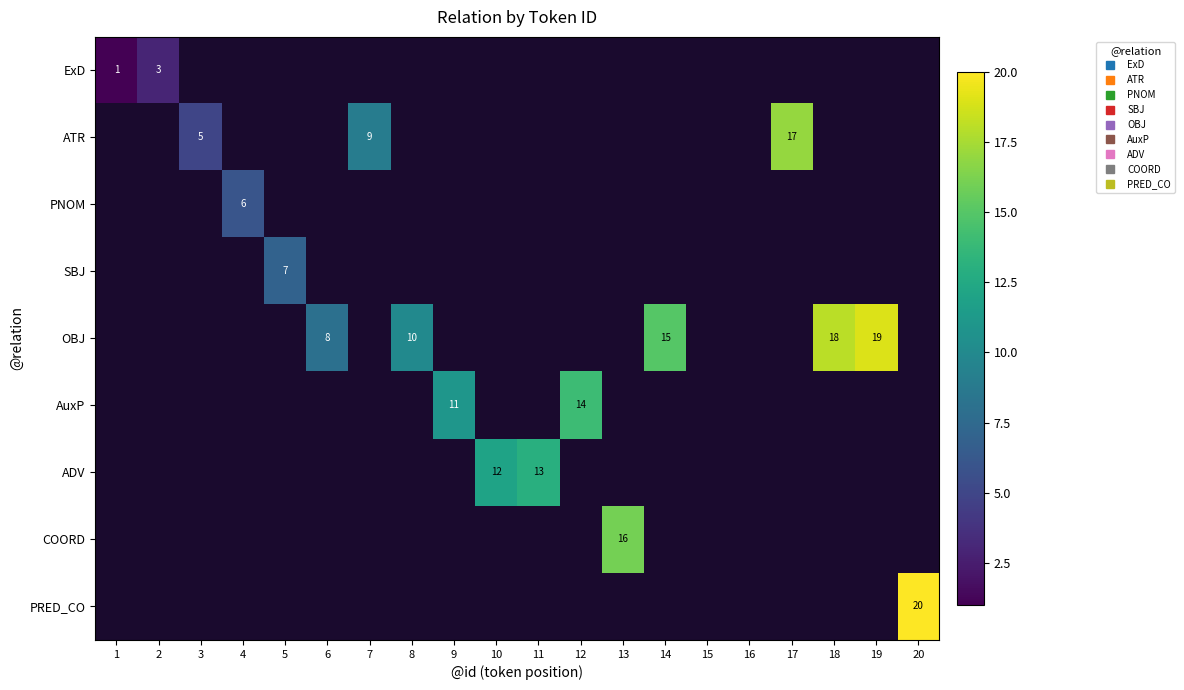

Which label corresponds to the smallest value in the chart?

1